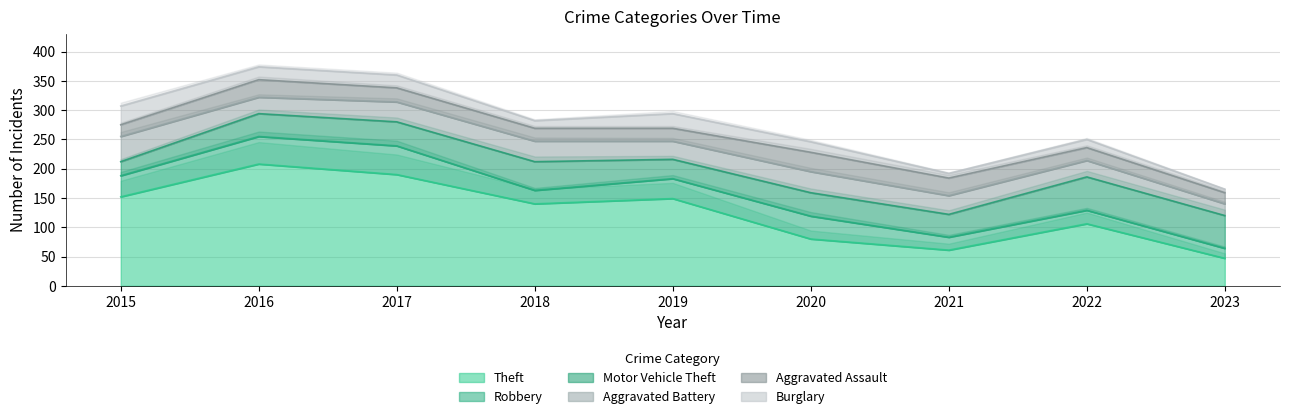

What is the smallest value displayed?

6